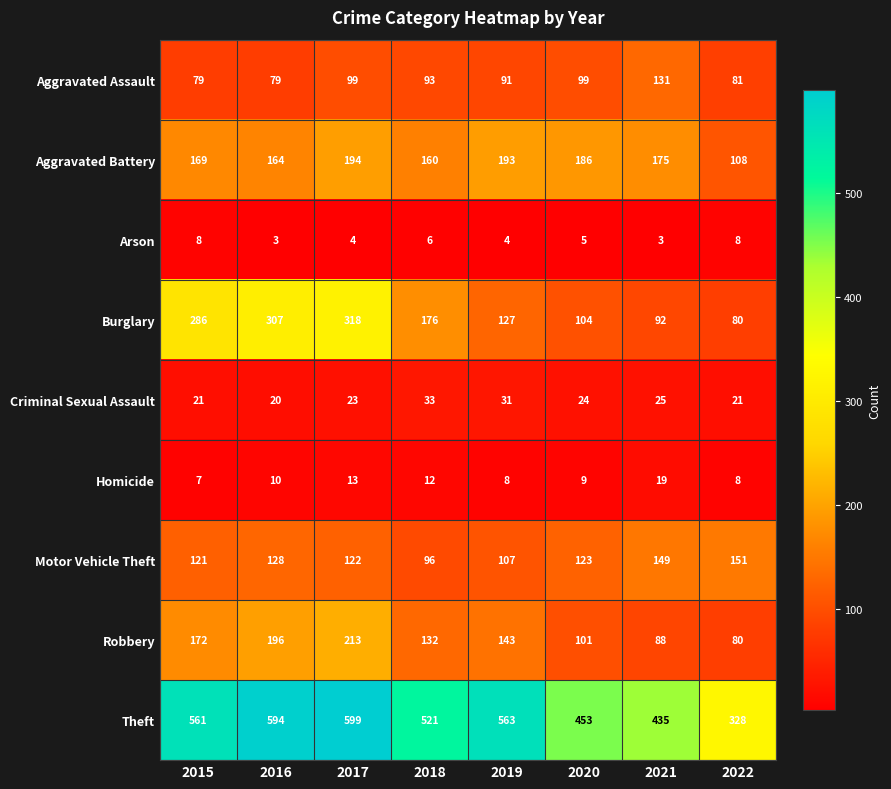

Where is Aggravated Battery nearest to the value 151?

2018